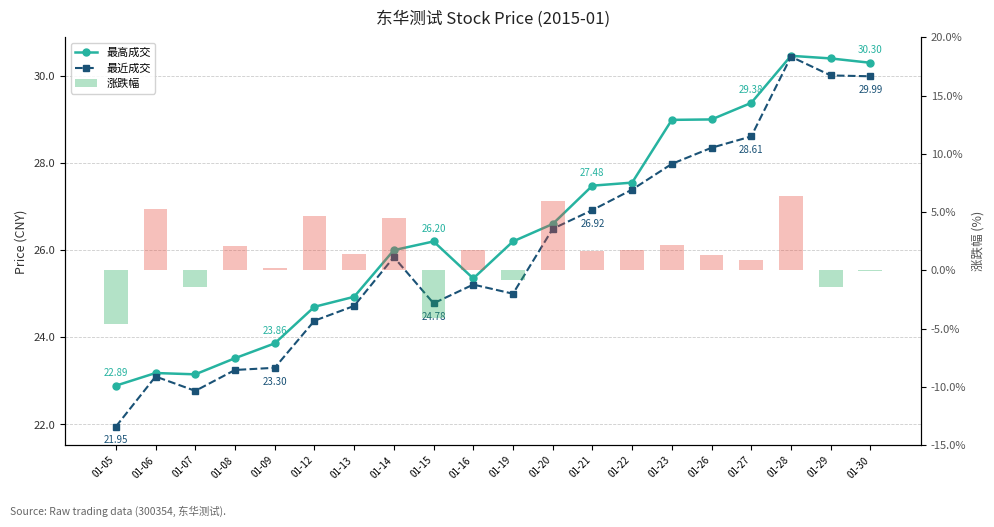

Reading left to right, what are all the values shown in this chart?

最高成交: 01-05=22.9	01-06=23.2	01-07=23.1	01-08=23.5	01-09=23.9	01-12=24.7	01-13=24.9	01-14=26.0	01-15=26.2	01-16=25.4	01-19=26.2	01-20=26.6	01-21=27.5	01-22=27.6	01-23=29.0	01-26=29.0	01-27=29.4	01-28=30.5	01-29=30.4	01-30=30.3
最近成交: 01-05=21.9	01-06=23.1	01-07=22.8	01-08=23.2	01-09=23.3	01-12=24.4	01-13=24.7	01-14=25.8	01-15=24.8	01-16=25.2	01-19=25.0	01-20=26.5	01-21=26.9	01-22=27.4	01-23=28.0	01-26=28.4	01-27=28.6	01-28=30.4	01-29=30.0	01-30=30.0
涨跌幅: 01-05=-4.6	01-06=5.2	01-07=-1.4	01-08=2.1	01-09=0.2	01-12=4.6	01-13=1.4	01-14=4.5	01-15=-4.1	01-16=1.7	01-19=-0.8	01-20=6.0	01-21=1.6	01-22=1.7	01-23=2.2	01-26=1.3	01-27=0.9	01-28=6.4	01-29=-1.4	01-30=-0.1